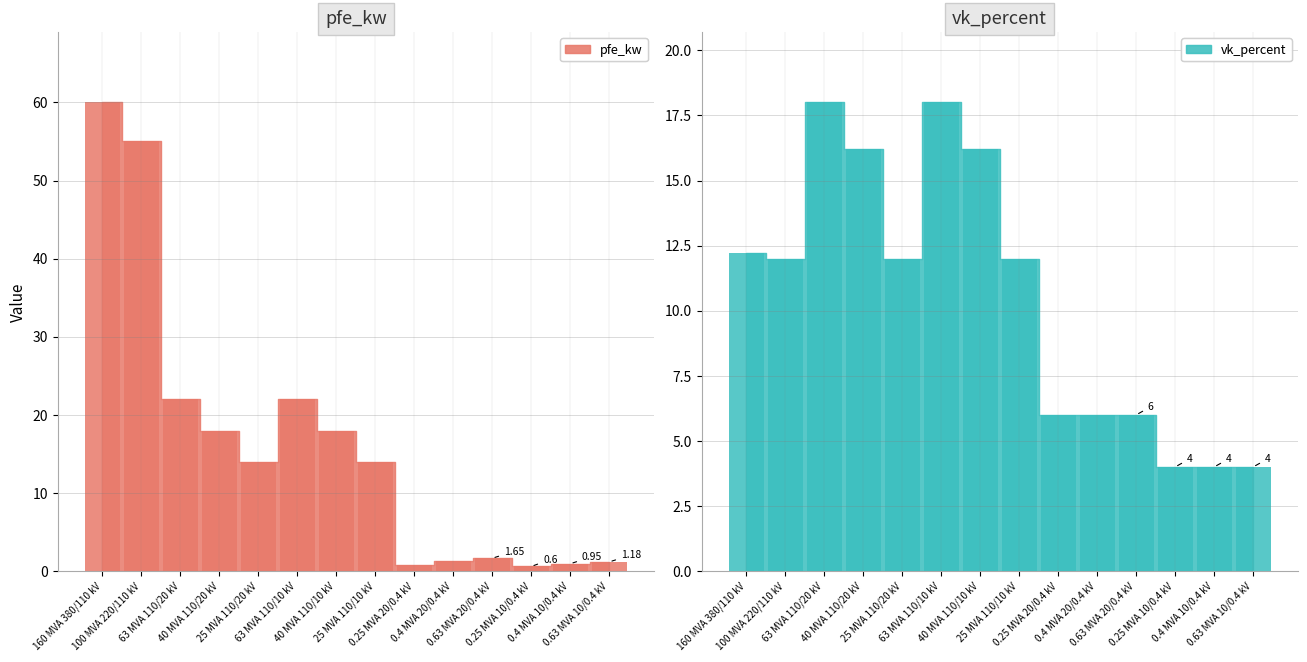

Reading left to right, what are all the values shown in this chart?

pfe_kw: 160 MVA 380/110 kV=60.0	100 MVA 220/110 kV=55.0	63 MVA 110/20 kV=22.0	40 MVA 110/20 kV=18.0	25 MVA 110/20 kV=14.0	63 MVA 110/10 kV=22.0	40 MVA 110/10 kV=18.0	25 MVA 110/10 kV=14.0	0.25 MVA 20/0.4 kV=0.8	0.4 MVA 20/0.4 kV=1.4	0.63 MVA 20/0.4 kV=1.6	0.25 MVA 10/0.4 kV=0.6	0.4 MVA 10/0.4 kV=0.9	0.63 MVA 10/0.4 kV=1.2
vk_percent: 160 MVA 380/110 kV=12.2	100 MVA 220/110 kV=12.0	63 MVA 110/20 kV=18.0	40 MVA 110/20 kV=16.2	25 MVA 110/20 kV=12.0	63 MVA 110/10 kV=18.0	40 MVA 110/10 kV=16.2	25 MVA 110/10 kV=12.0	0.25 MVA 20/0.4 kV=6.0	0.4 MVA 20/0.4 kV=6.0	0.63 MVA 20/0.4 kV=6.0	0.25 MVA 10/0.4 kV=4.0	0.4 MVA 10/0.4 kV=4.0	0.63 MVA 10/0.4 kV=4.0